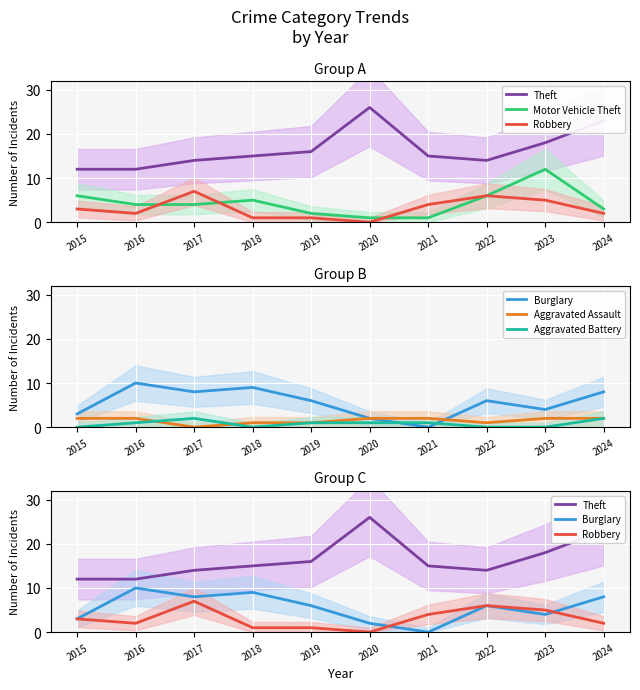

True or false: Burglary has a value of 2 at 2020.

True